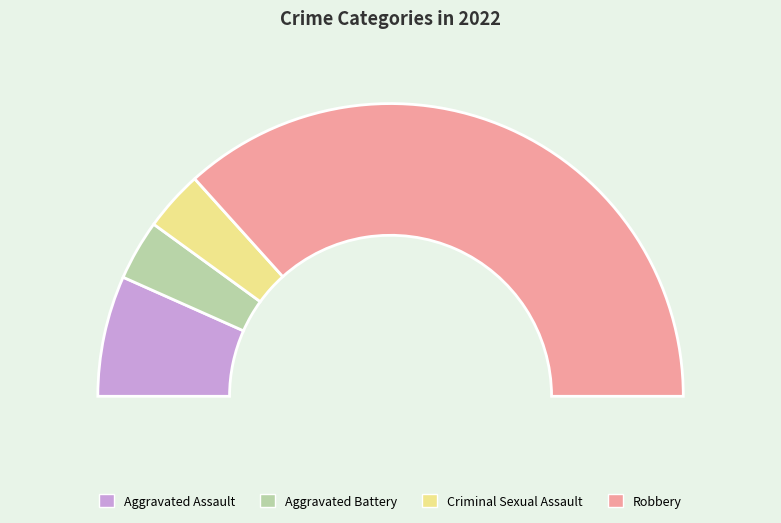

Approximately how many times larger is the value at Aggravated Assault compared to Criminal Sexual Assault?

2.0